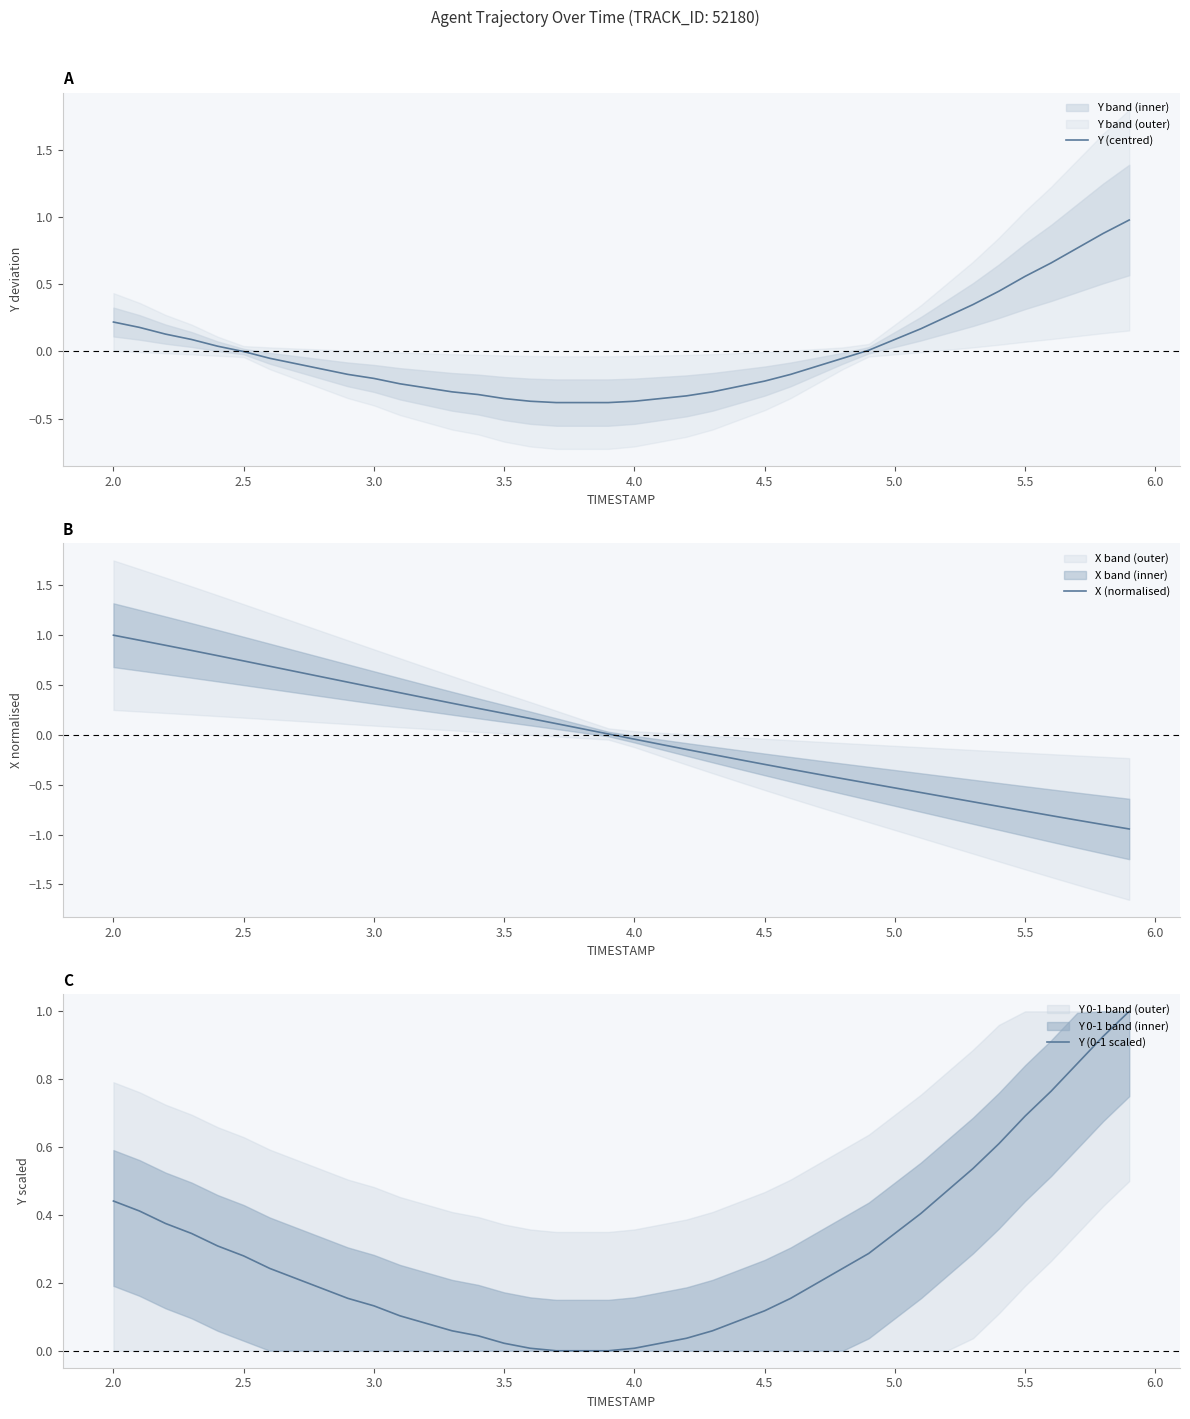

Is it true that Y (centred) equals 0.2 at 2.0?

True